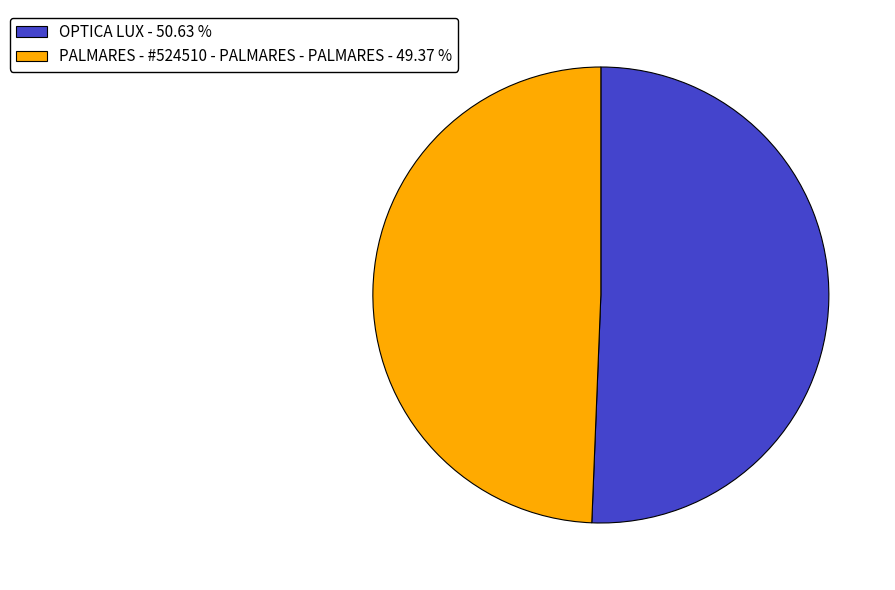

Which slice is the largest?

OPTICA LUX